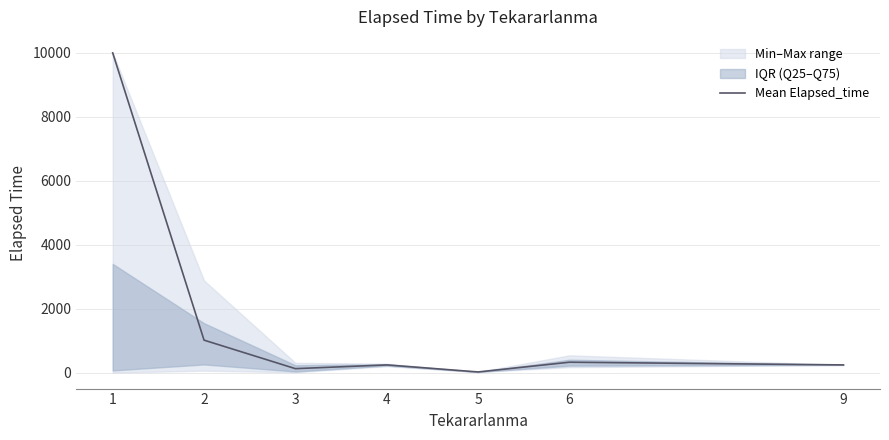

What is the maximum value shown in the chart?

10000.0